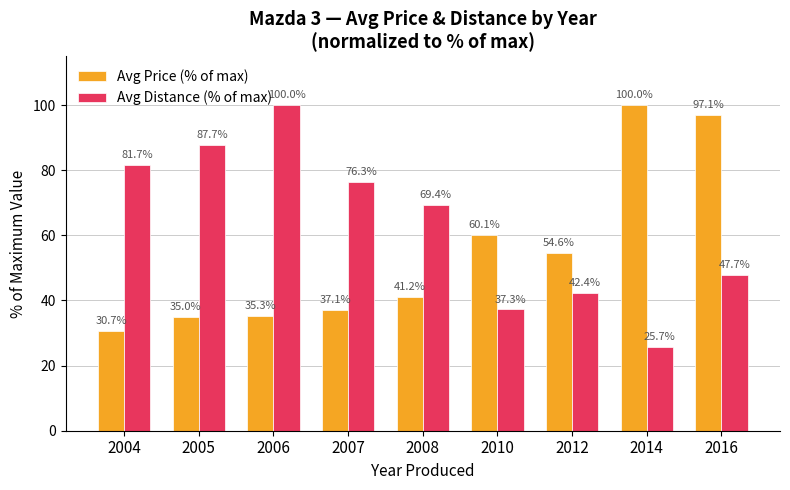

Reading right to left, transcribe all the data shown in this chart.

Avg Price (% of max): 2016=97.1	2014=100.0	2012=54.6	2010=60.1	2008=41.2	2007=37.1	2006=35.3	2005=35.0	2004=30.7
Avg Distance (% of max): 2016=47.7	2014=25.7	2012=42.4	2010=37.3	2008=69.4	2007=76.3	2006=100.0	2005=87.7	2004=81.7